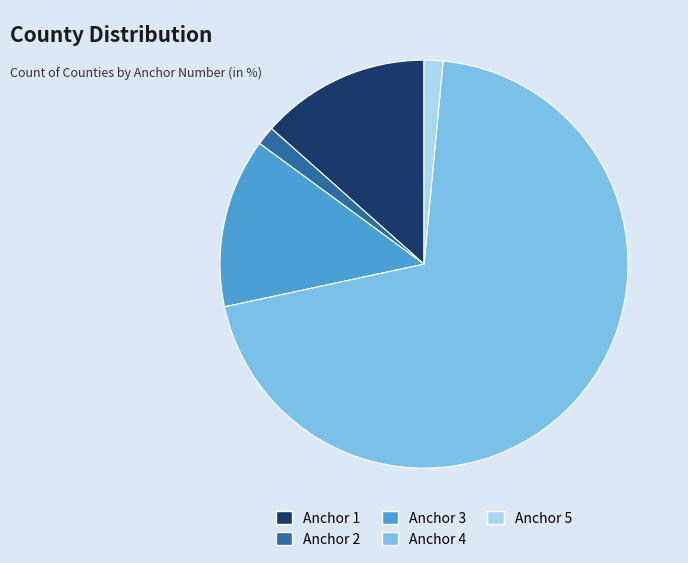

How many slices are in this pie chart?

5